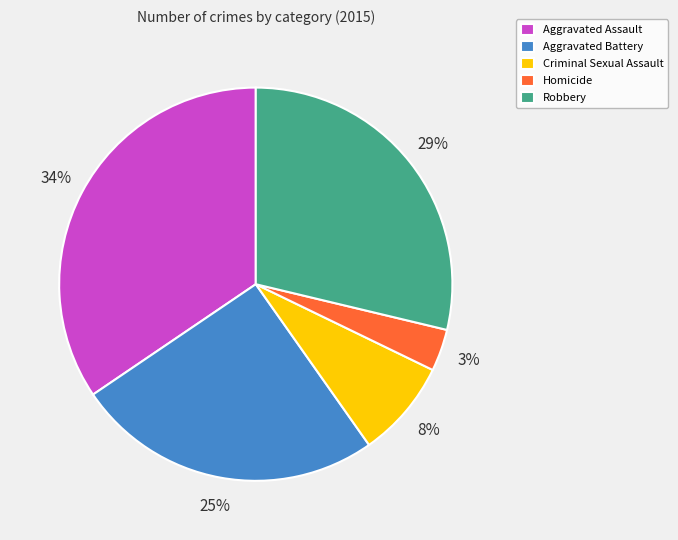

True or false: Criminal Sexual Assault accounts for 1% of the total.

False